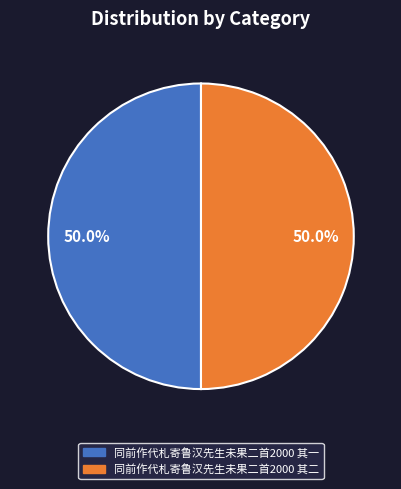

How many slices are in this pie chart?

2